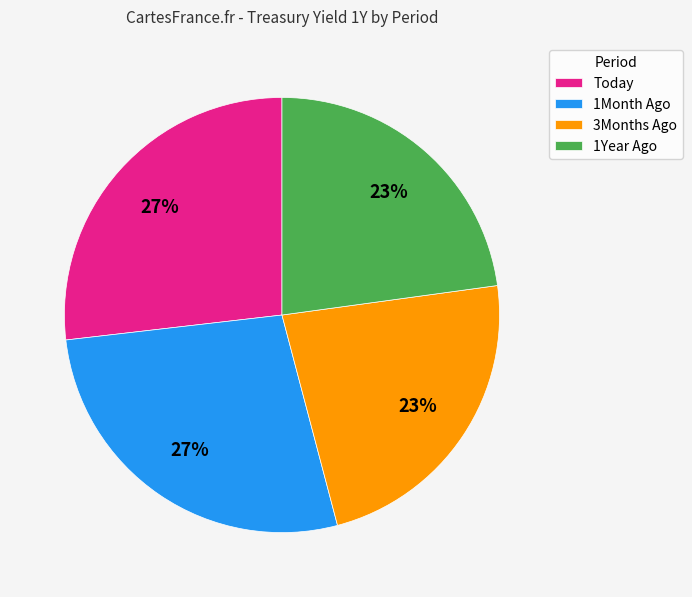

The 3Months Ago slice represents 23% of the pie. True or false?

True